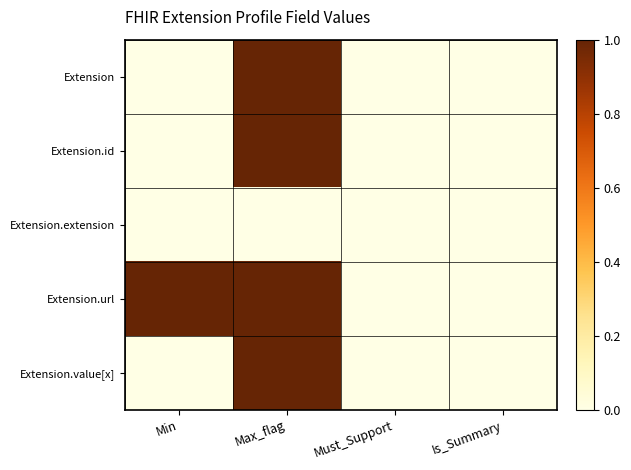

At how many categories does at least one series exceed 0?

2